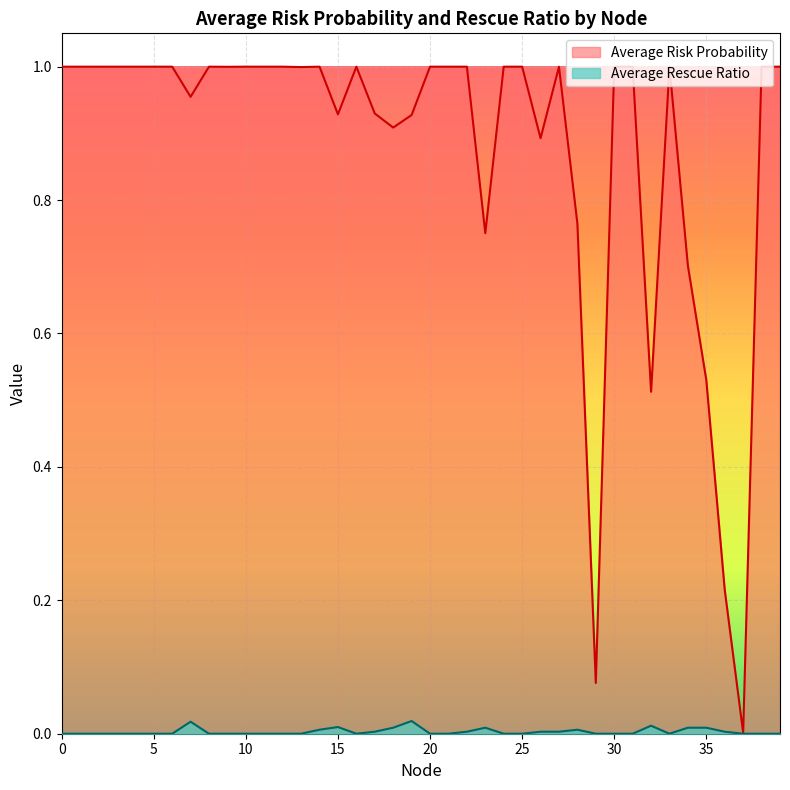

True or false: Average Risk Probability and Average Rescue Ratio cross at least once.

False